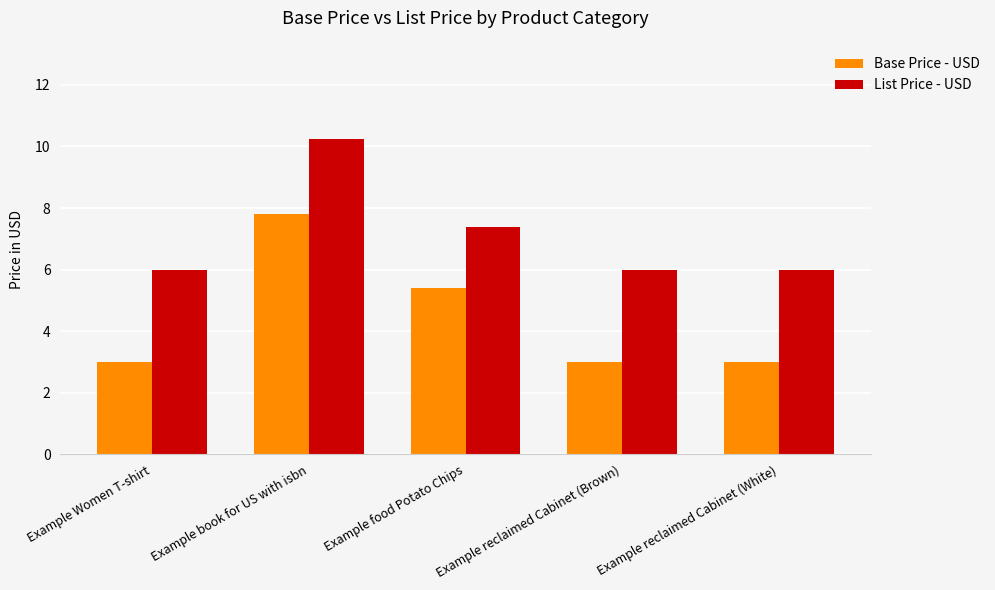

What is the difference between the second highest and minimum values in the List Price - USD series?

1.4